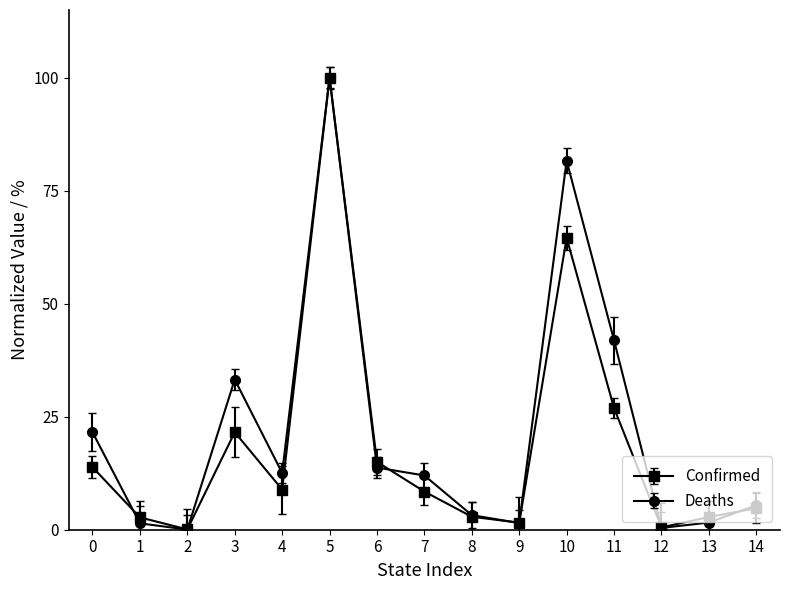

How many lines are shown in the chart?

2